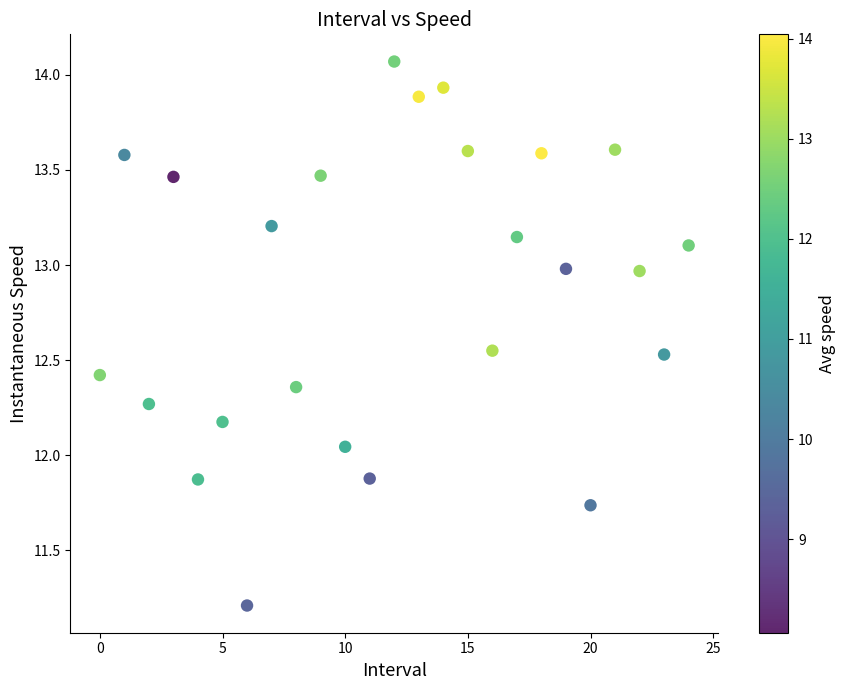

What is the range of Y values (max minus min)?

2.9